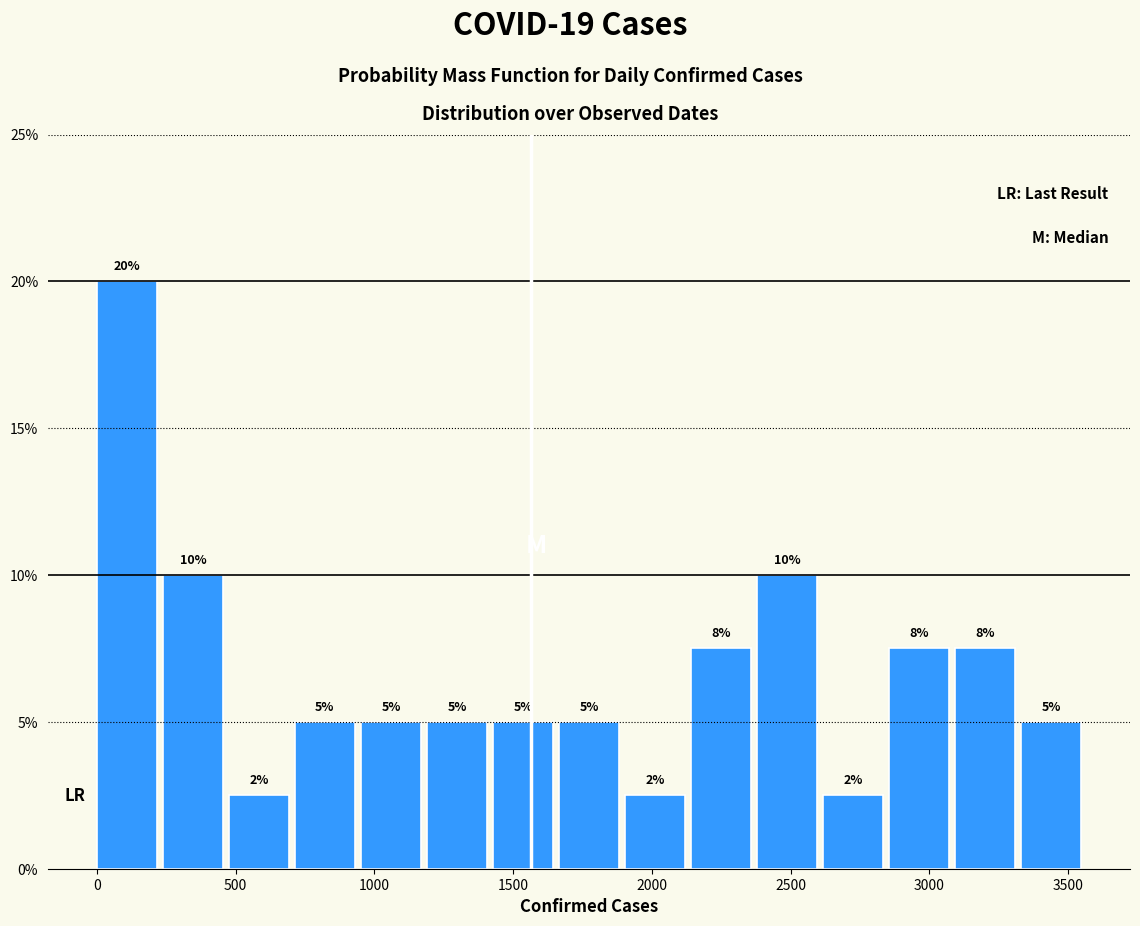

Over which range of the x-axis is the bar tallest?

0 to 250